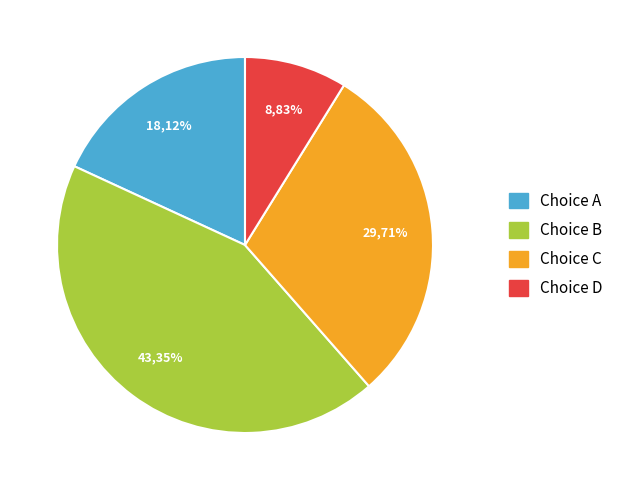

How many slices are in this pie chart?

4